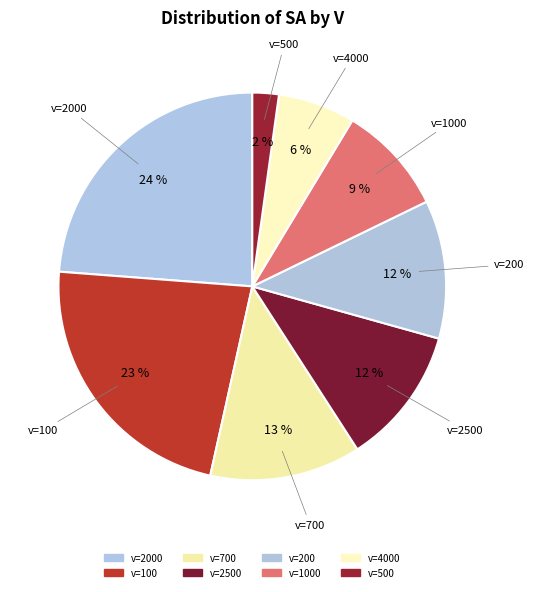

How many segments does this pie chart have?

8